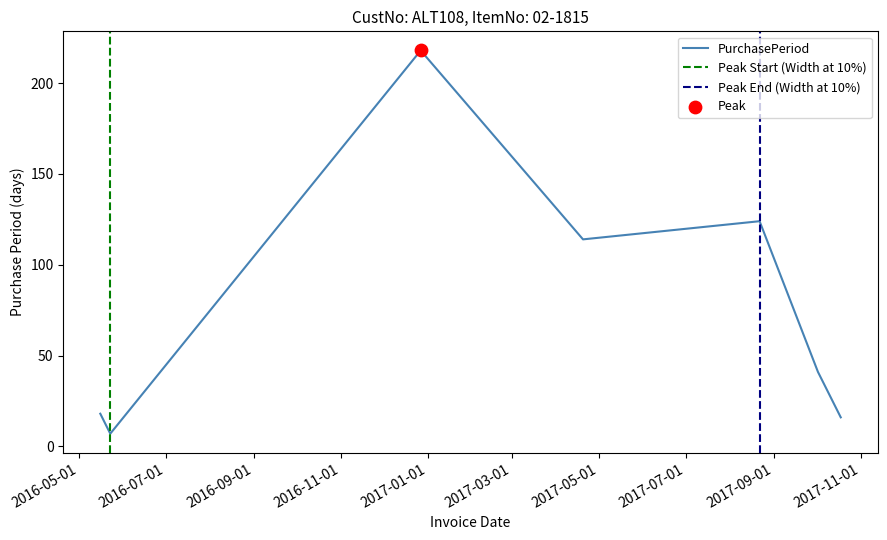

Approximately how many times larger is the value at 2016-12-27 compared to 2017-08-22?

1.8